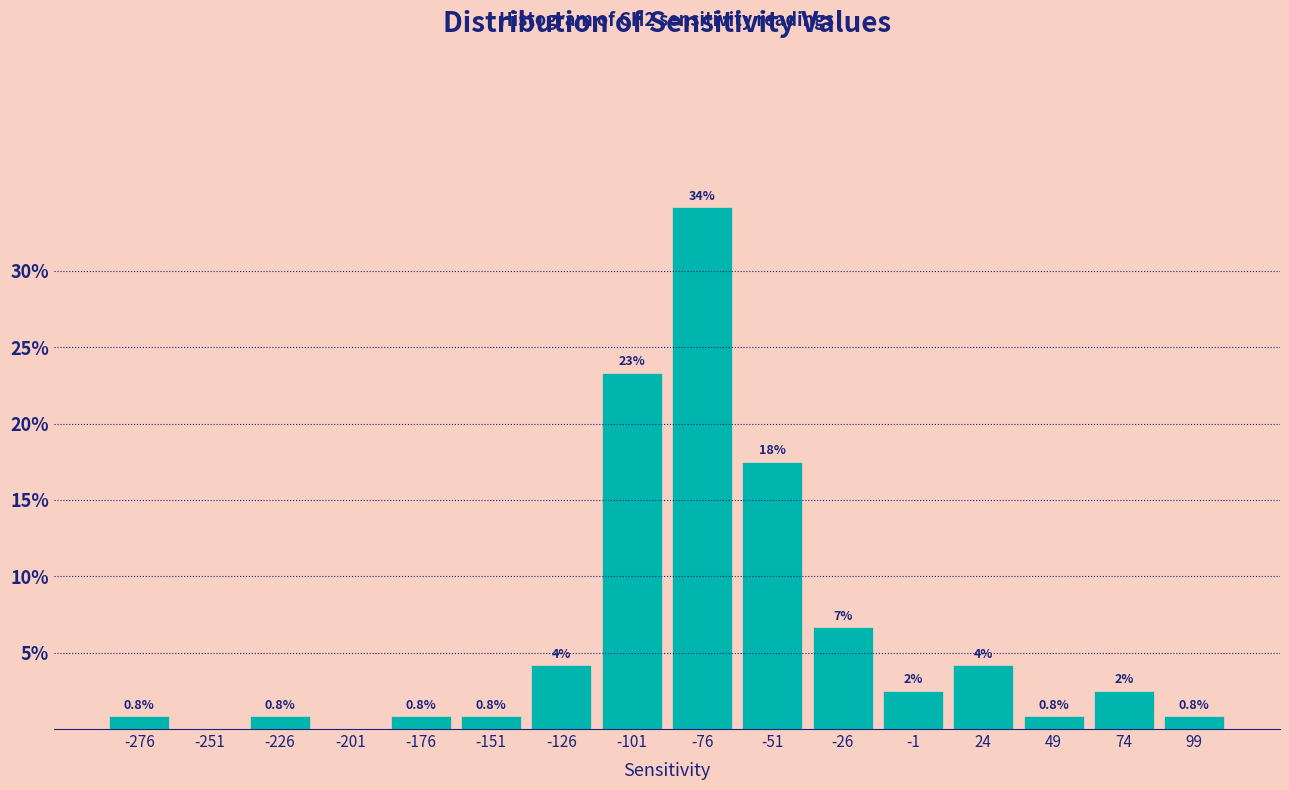

Which range on the x-axis has the tallest bar?

-88.5 to -63.5